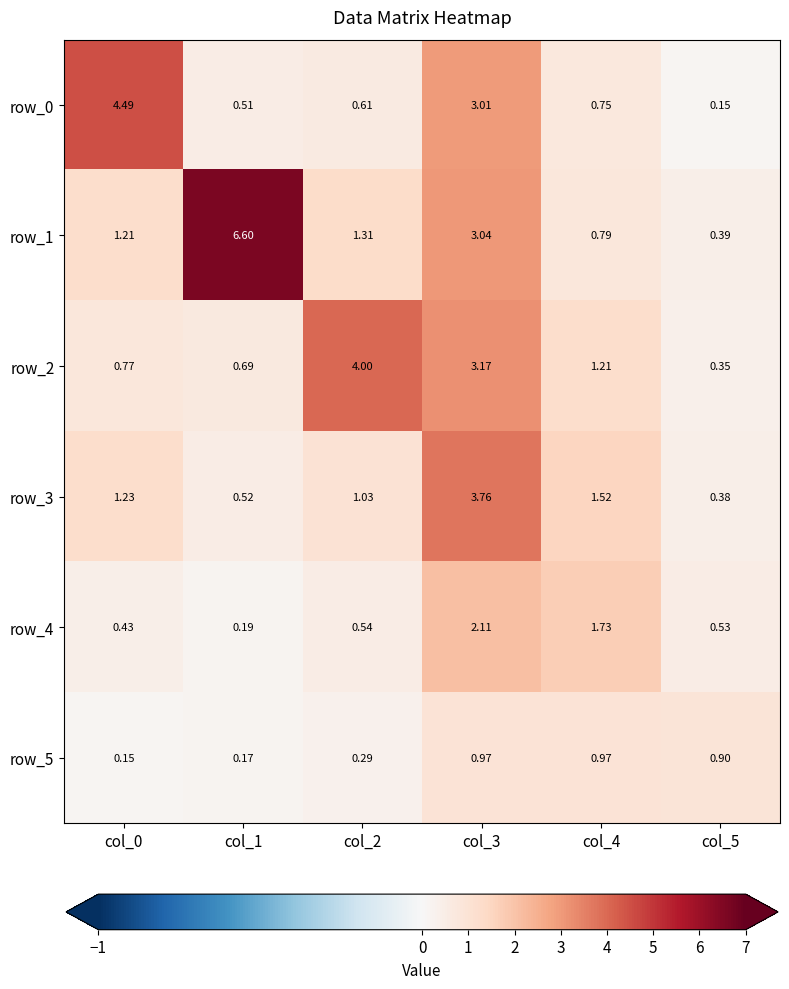

Rank the categories by row_4 value from highest to lowest.

col_3, col_4, col_2, col_5, col_0, col_1